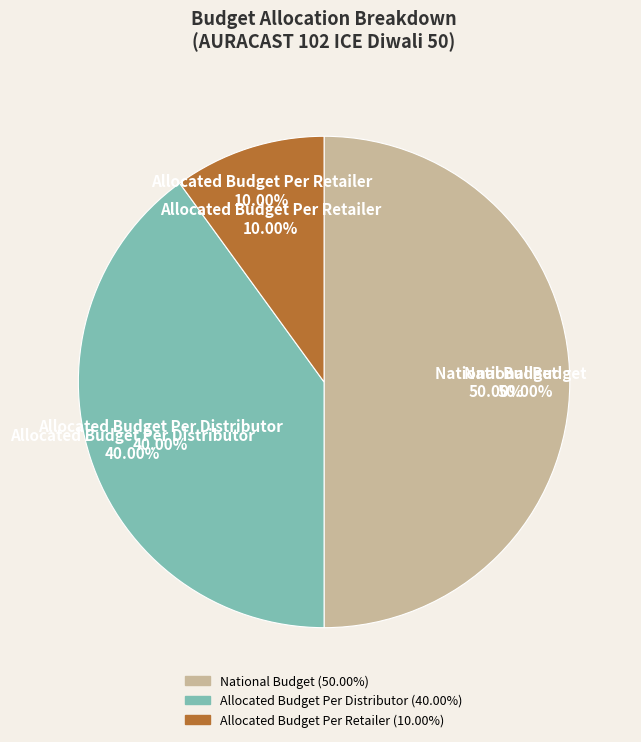

To the nearest percent, what is the difference between the largest and smallest slice percentages?

40%